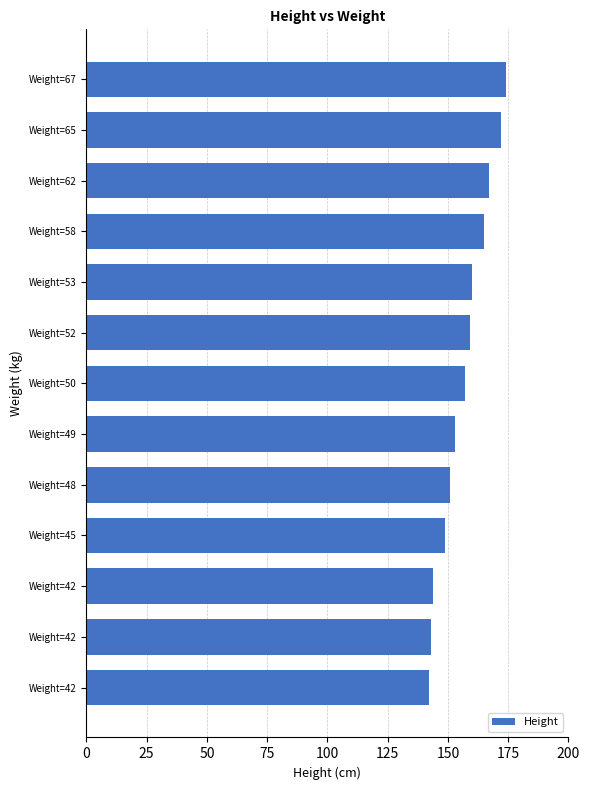

How many distinct data groups are displayed?

1